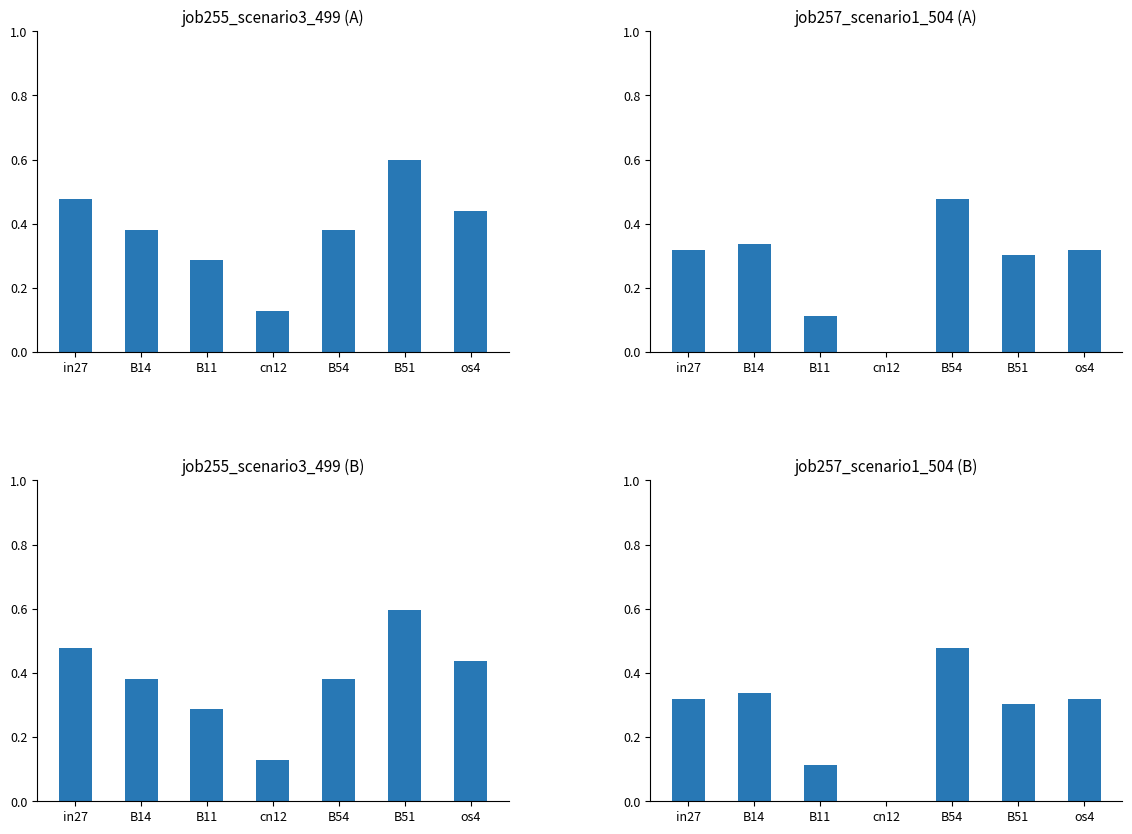

True or false: job257_scenario1_504 (A) has a value of 0.3 at B51.

True